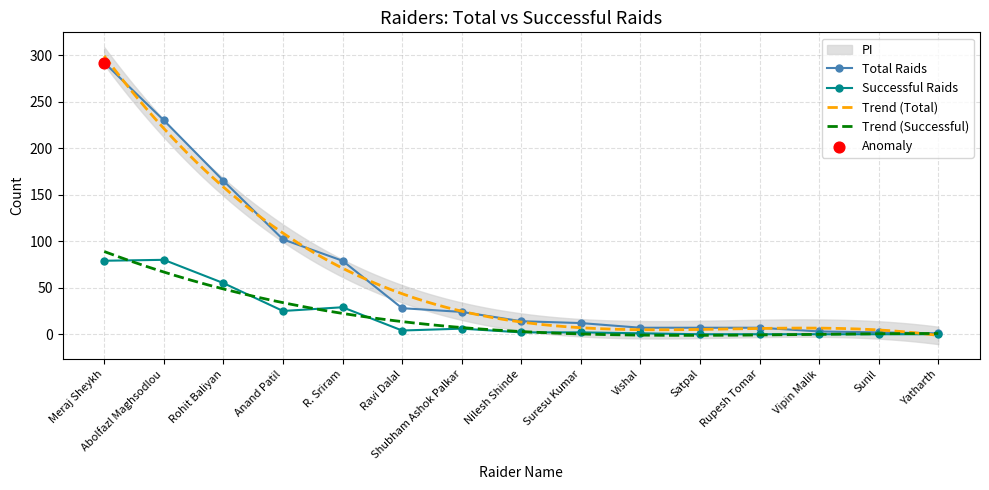

Which series contains the highest Y value?

Total Raids